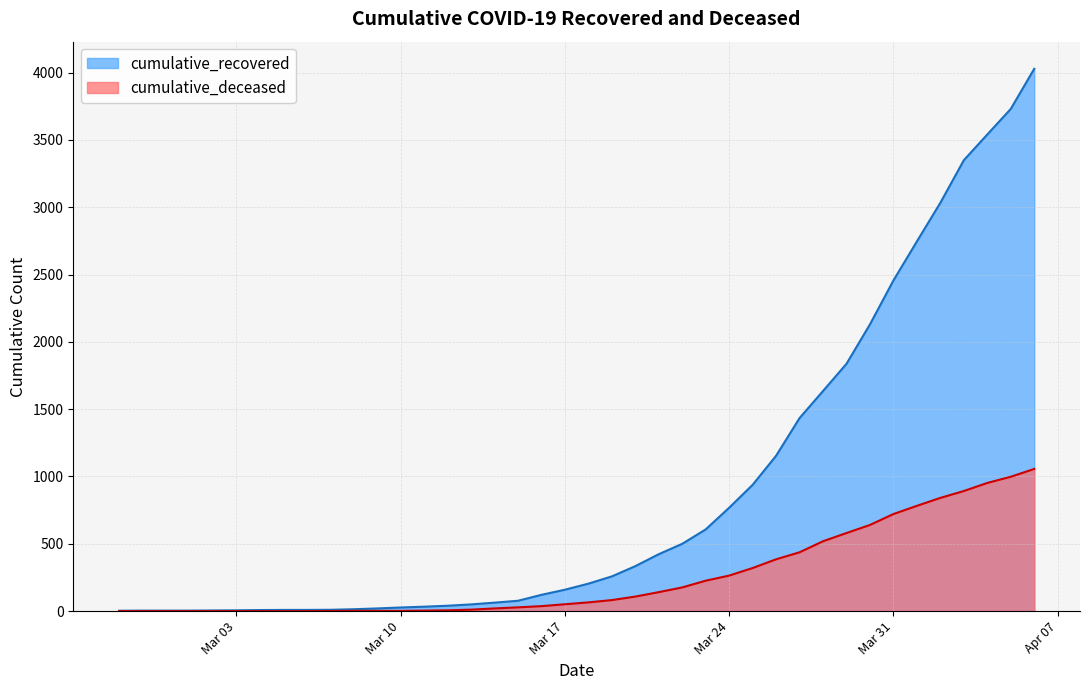

At which label is cumulative_deceased closest to 528?

2020-03-28